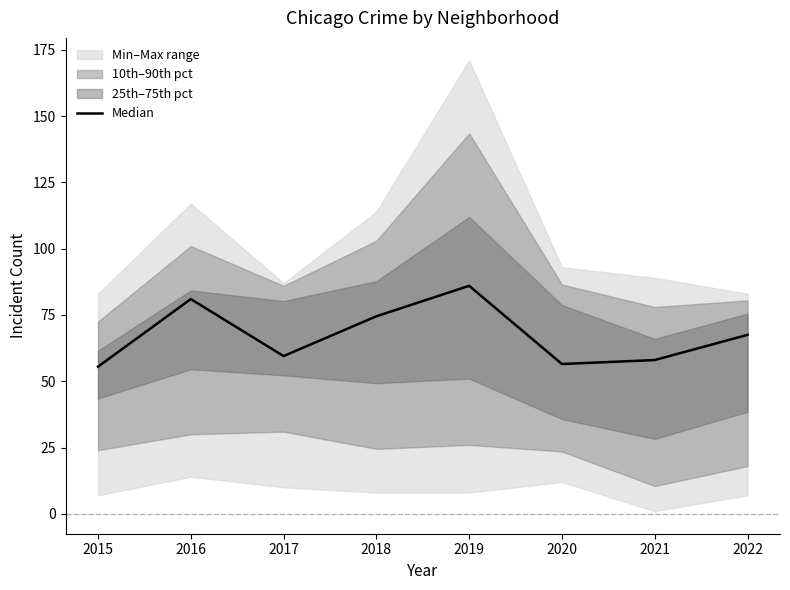

What is the value of the 7th point from the left?

58.0